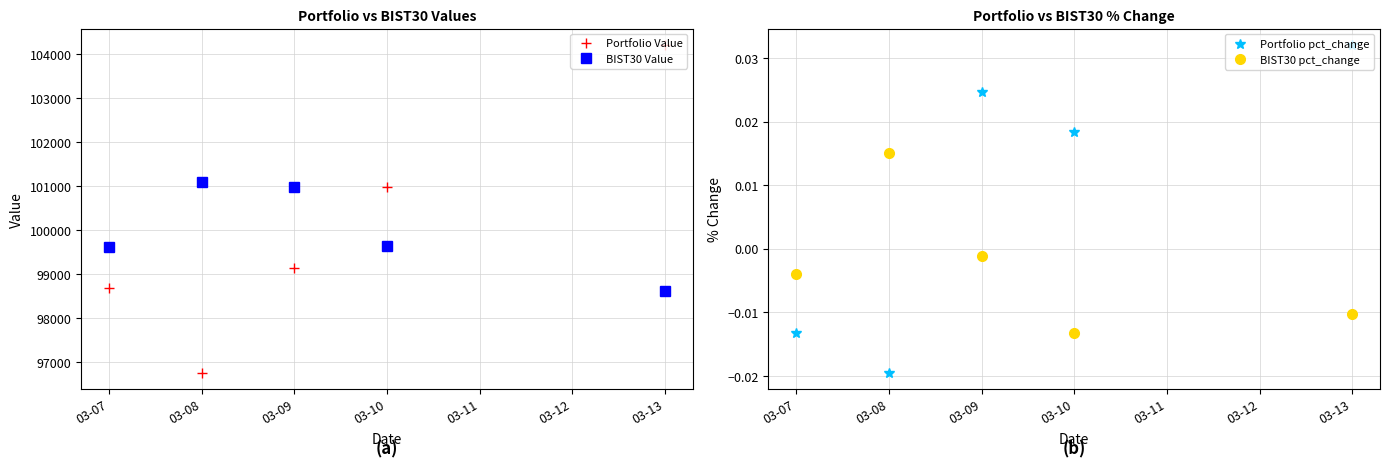

Rank the series by their maximum value, from lowest to highest.

BIST30 pct_change, Portfolio pct_change, BIST30 Value, Portfolio Value